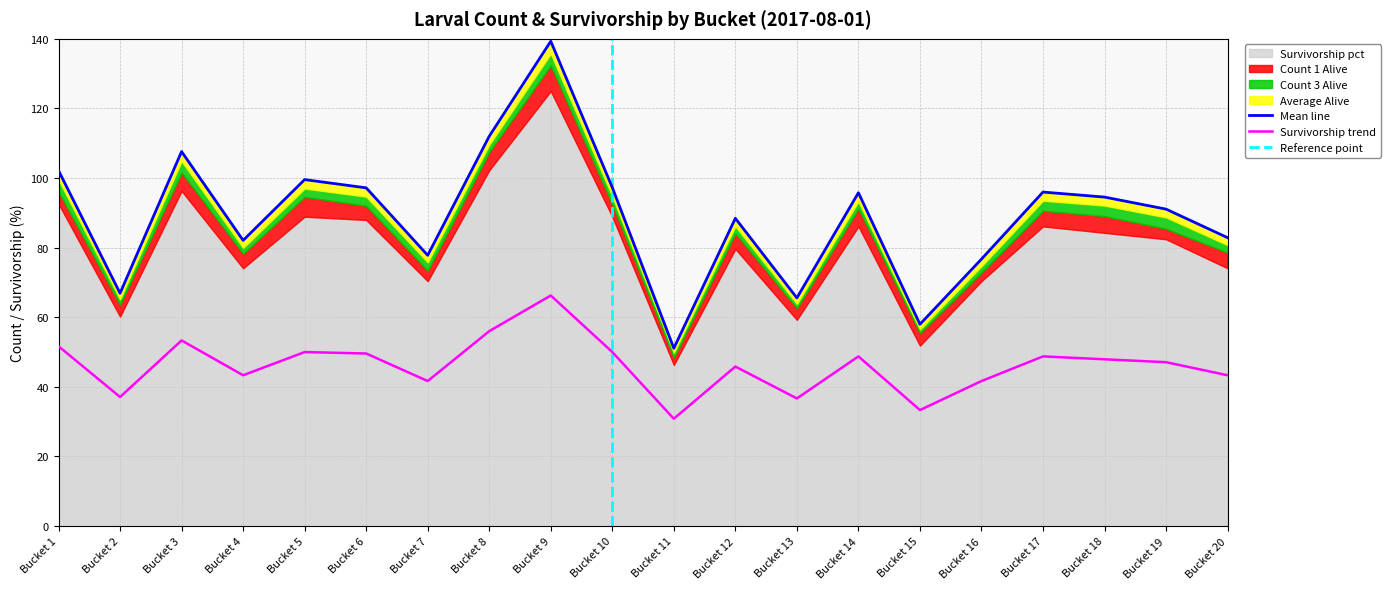

Reading left to right, what are all the values shown in this chart?

Average Alive: 102.1	66.9	107.6	82.1	99.6	97.2	77.8	112.0	139.3	97.3	51.1	88.4	65.5	95.8	58.0	76.7	96.0	94.5	91.1	82.9
Survivorship pct: 51.7	37.1	53.3	43.3	50.0	49.6	41.7	56.0	66.2	50.0	30.8	45.8	36.7	48.7	33.3	41.7	48.7	47.9	47.1	43.3